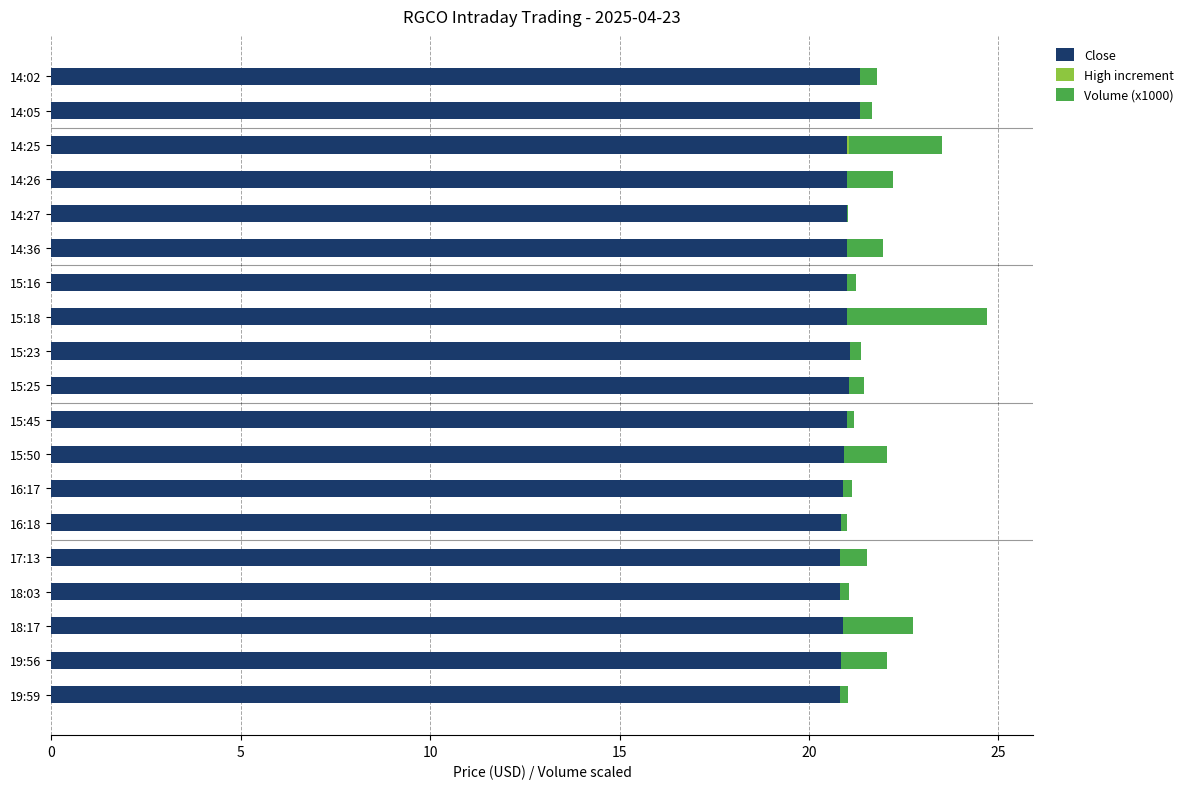

Is it true that Close equals 14.3 at 17:13?

False